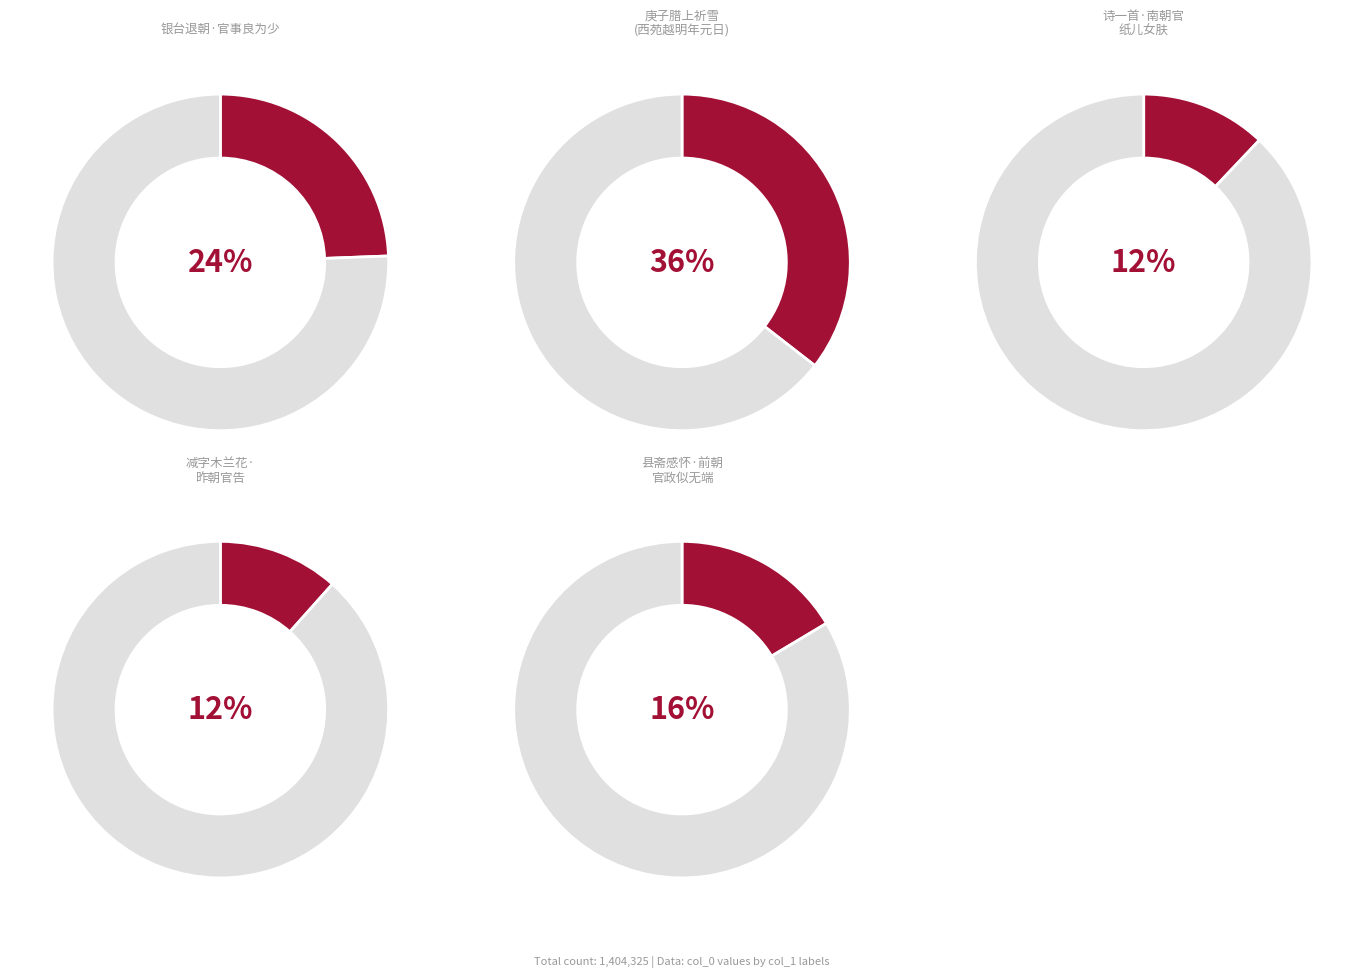

Combined, what portion of the pie is 银台退朝·官事良为少 and 减字木兰花·昨朝官告?

36.0%